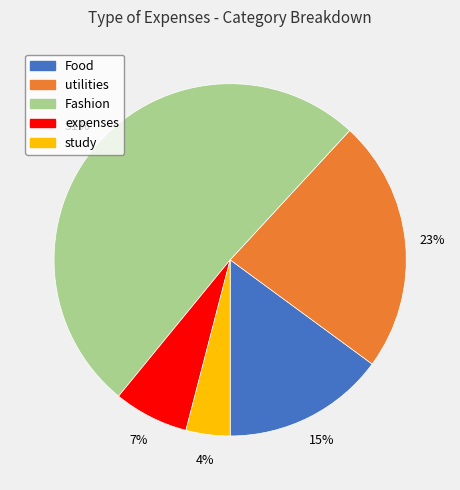

Is there a majority slice in this chart?

Yes